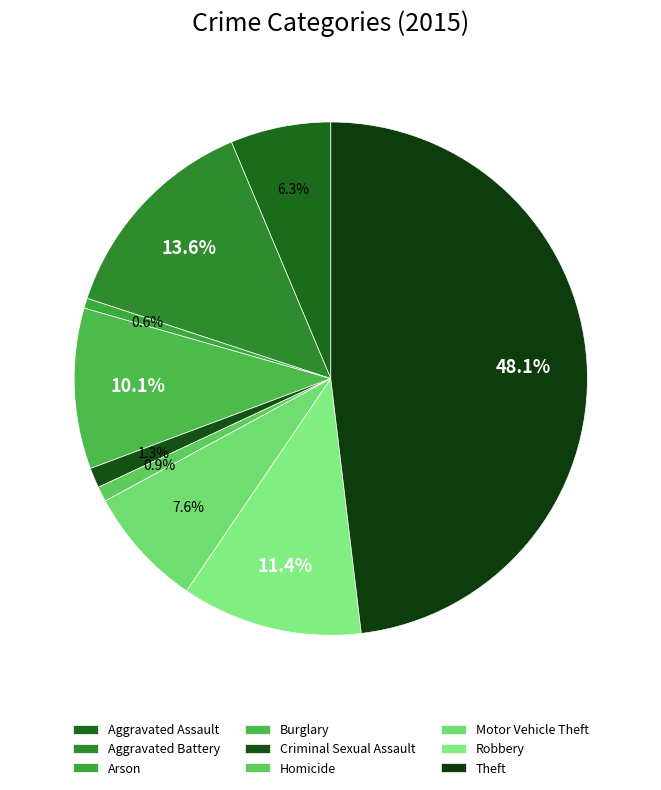

How many segments does this pie chart have?

9